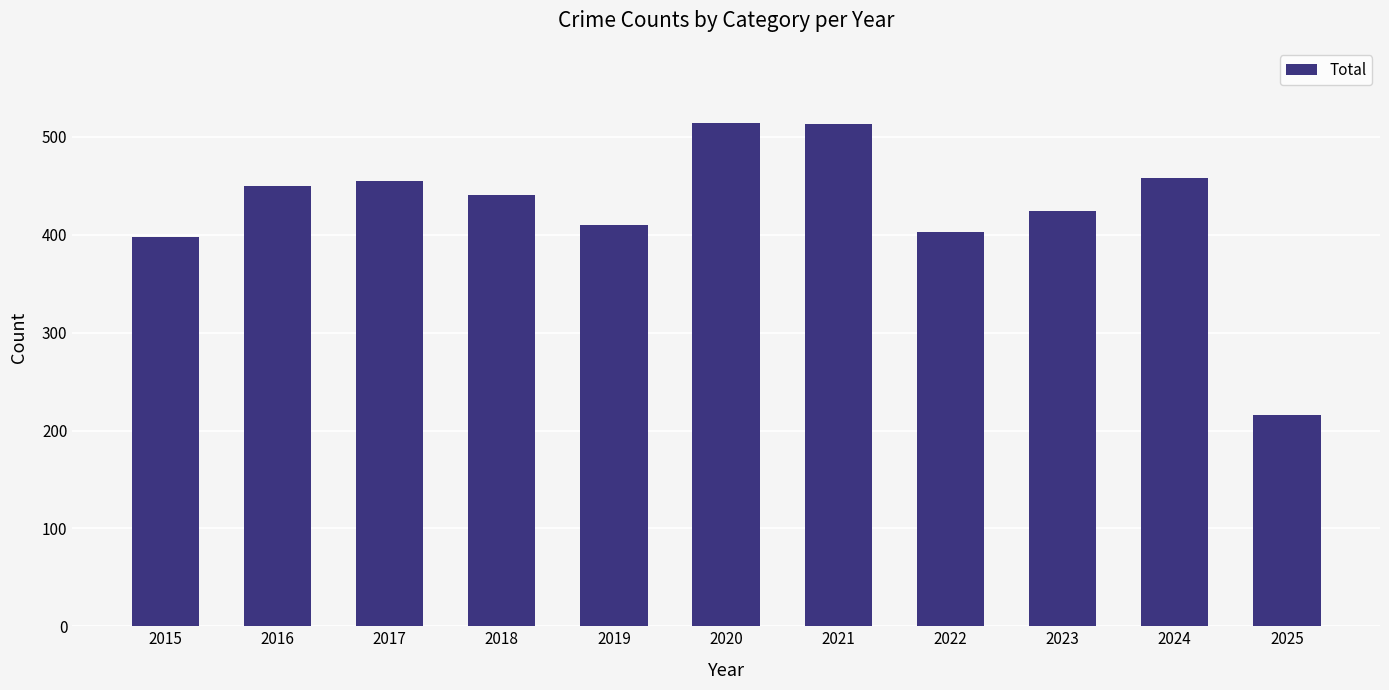

True or false: the data shows 216 at 2025.

True